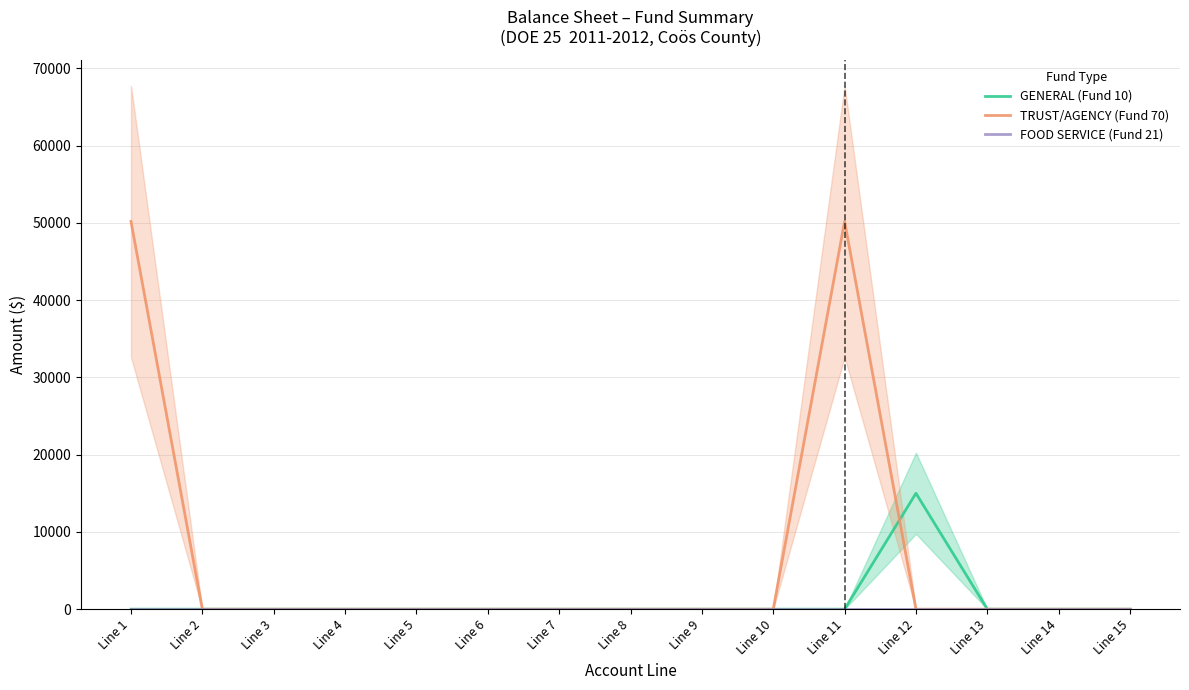

Is this an area chart (filled region under the line)?

No